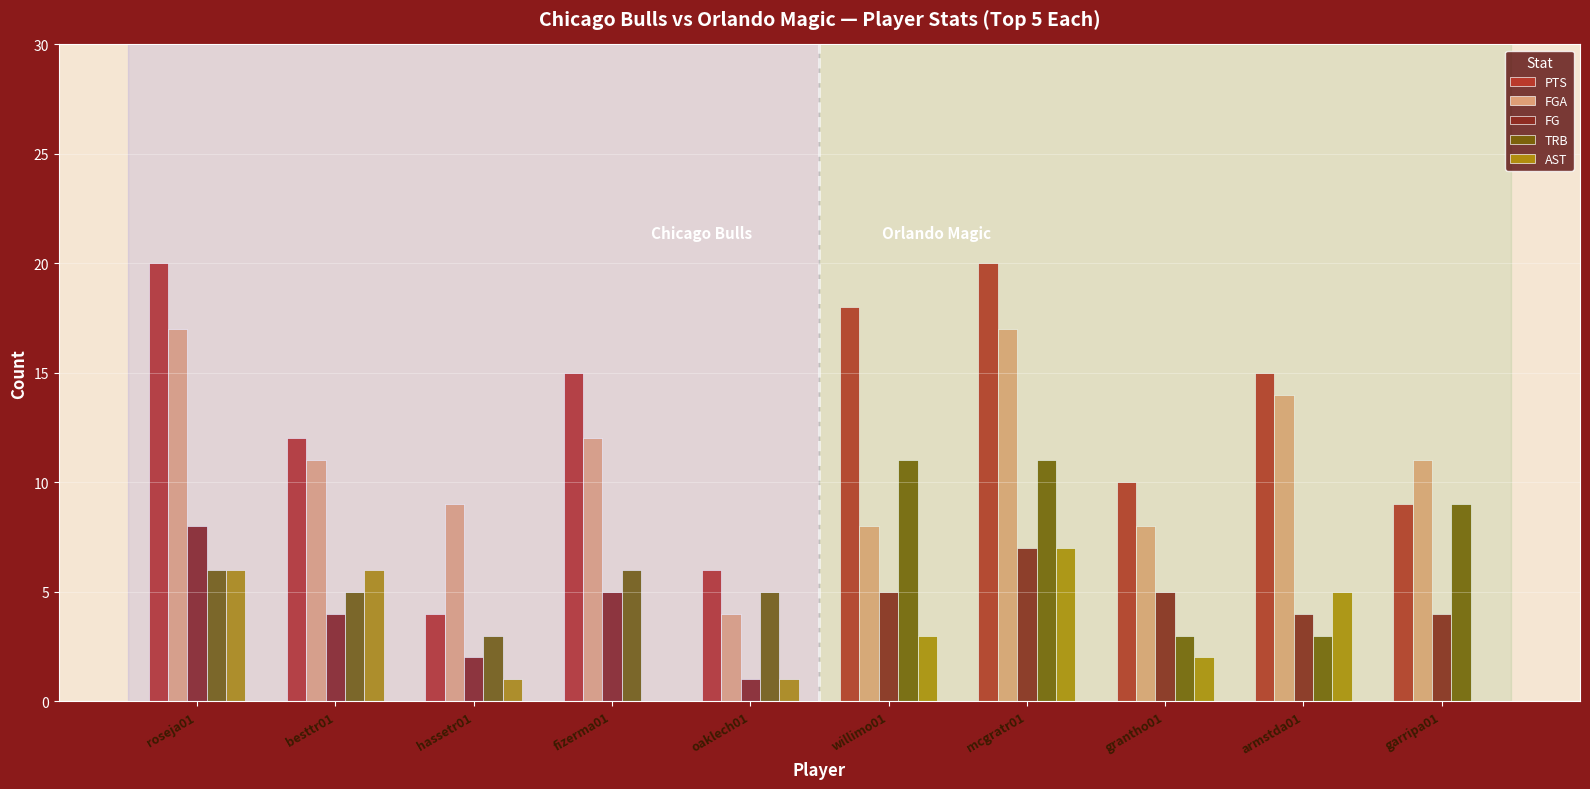

Is the value of FG at garripa01 greater than the value of AST at armstda01?

No